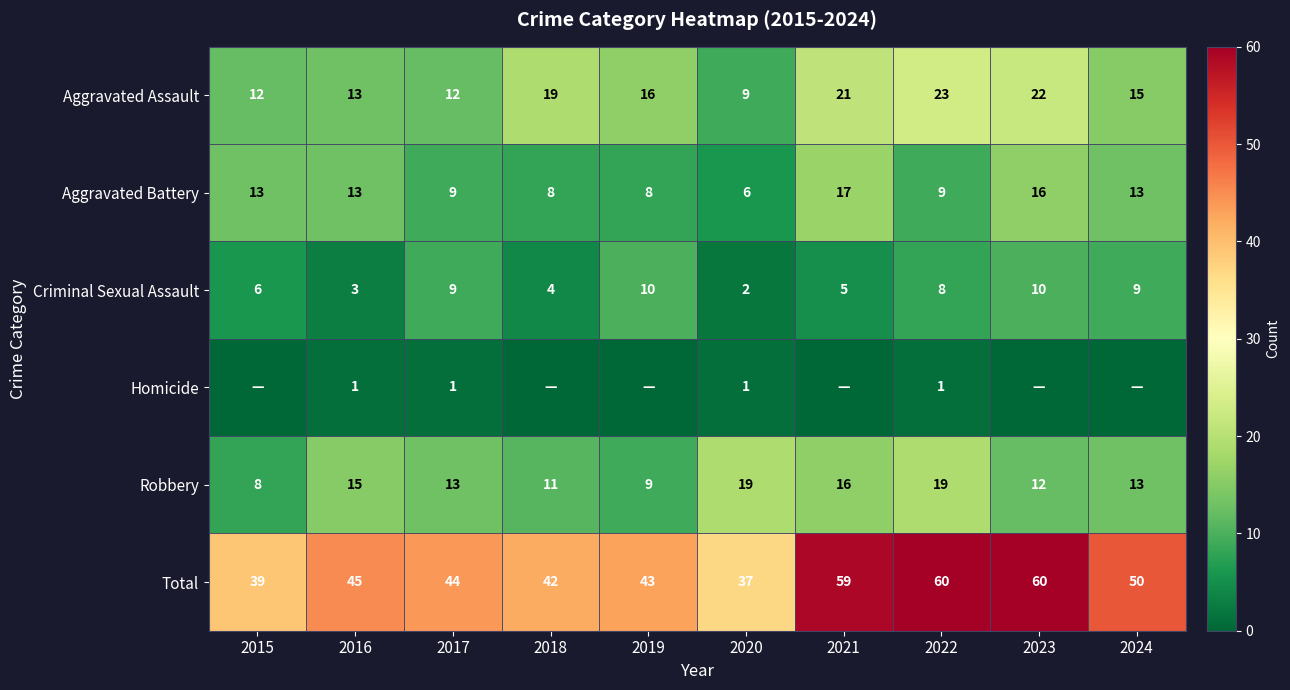

What is the average value of the Robbery series?

14